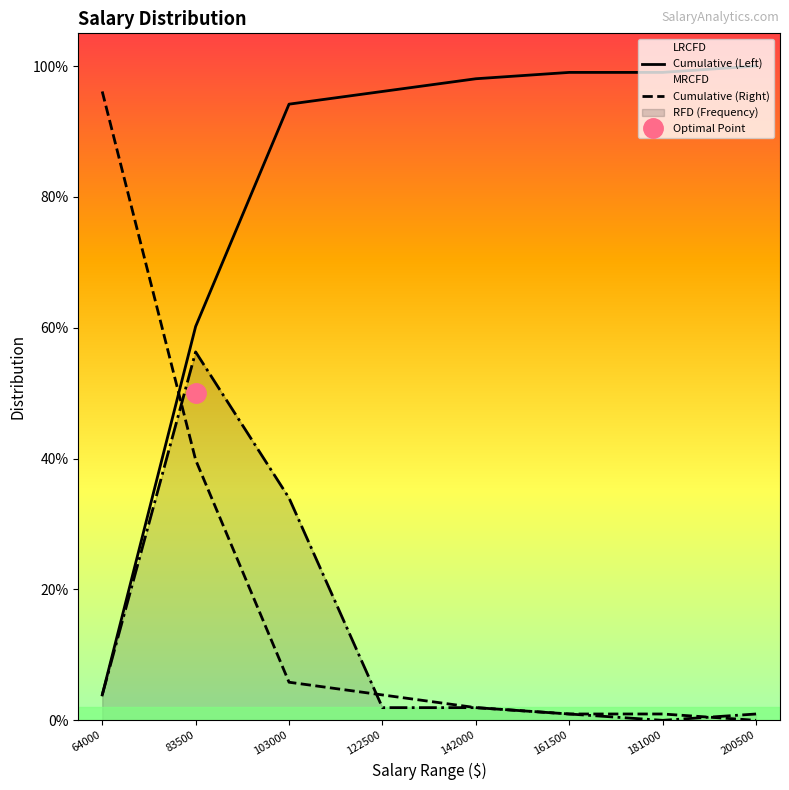

What is the sum of the Cumulative (Left) values at 161500 and 122500?

2.0